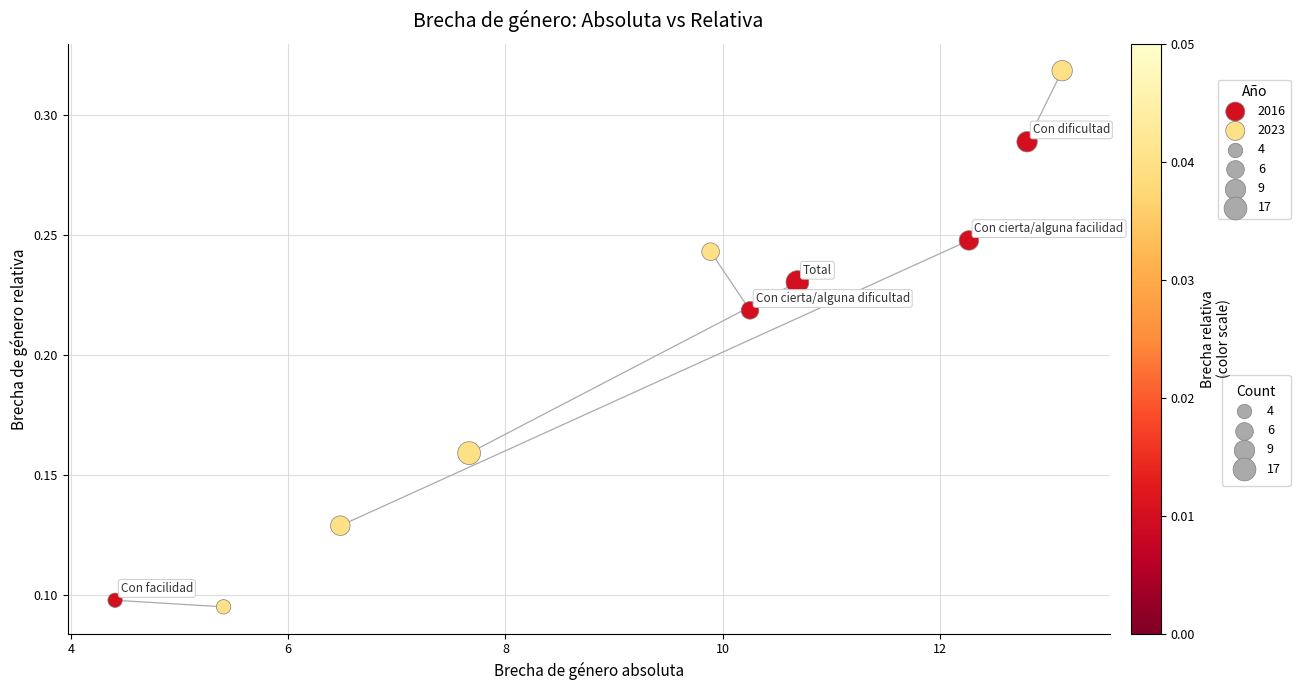

Which series has the widest spread of Y values?

2023